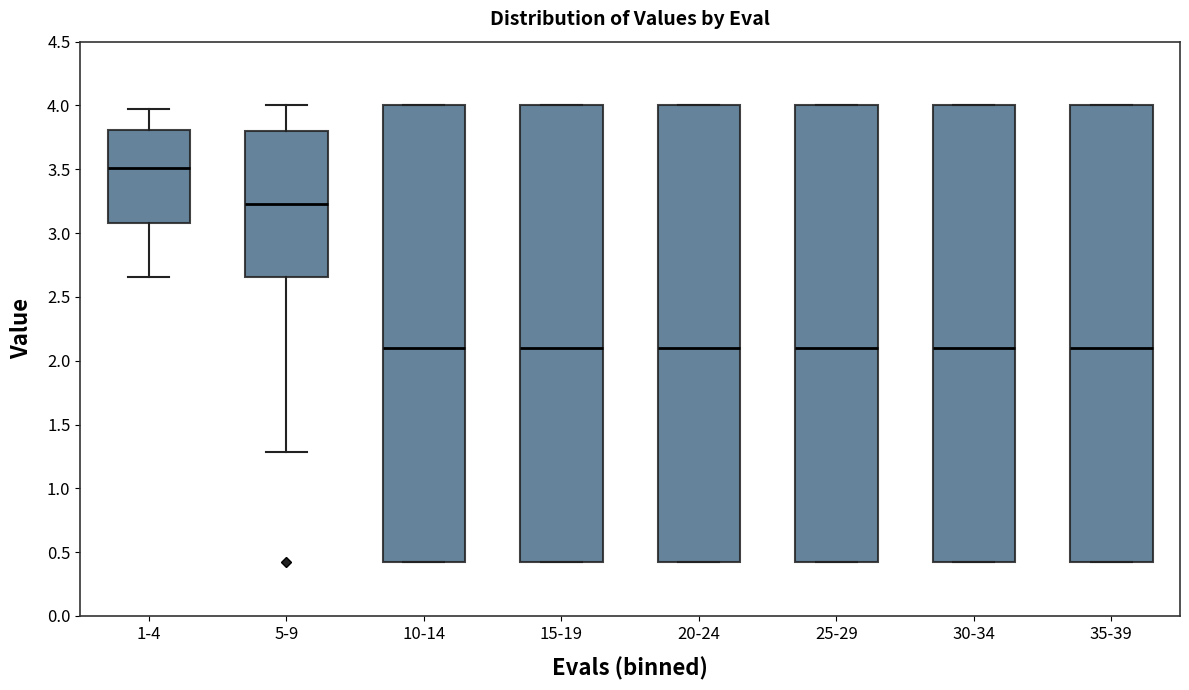

Which box's median line is the highest?

1-4